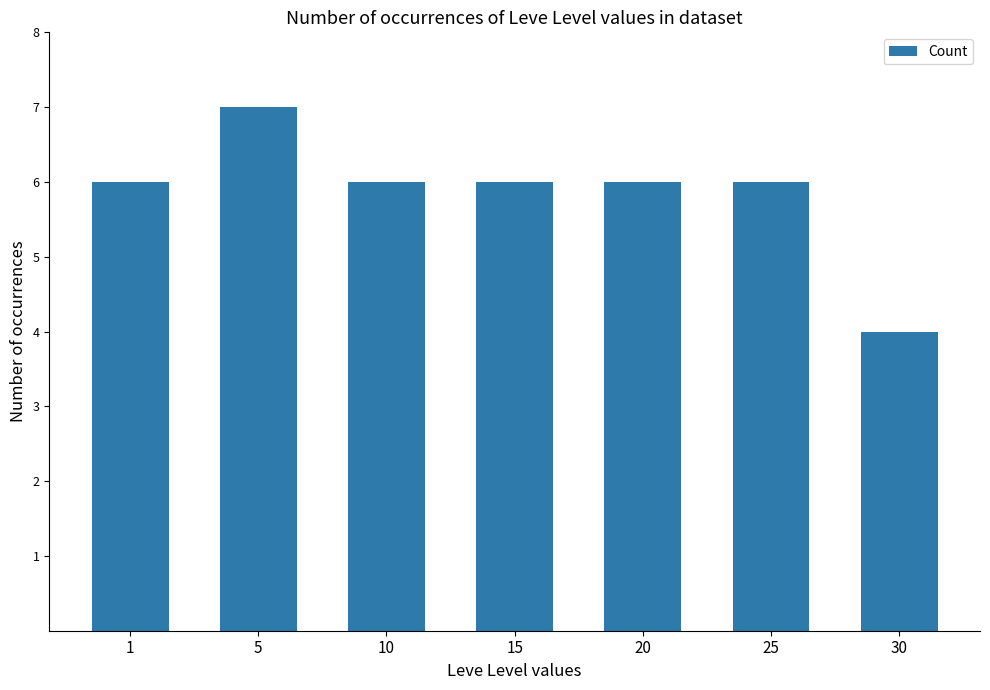

How many categories are shown in the chart?

7